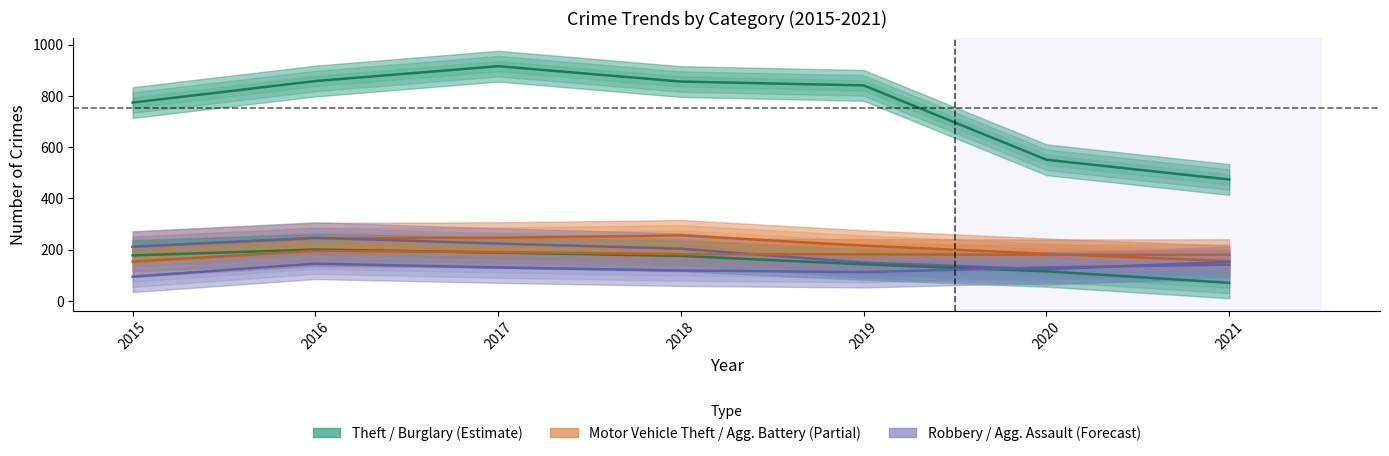

Where is Motor Vehicle Theft nearest to the value 206?

2015